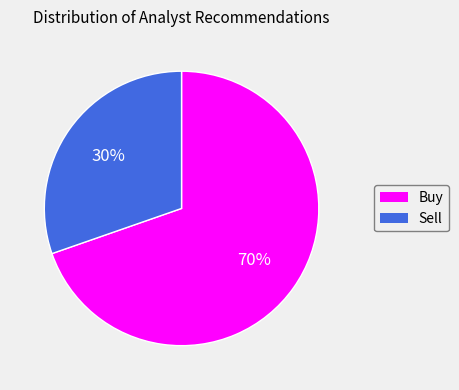

Does Buy represent more than half of the total?

Yes